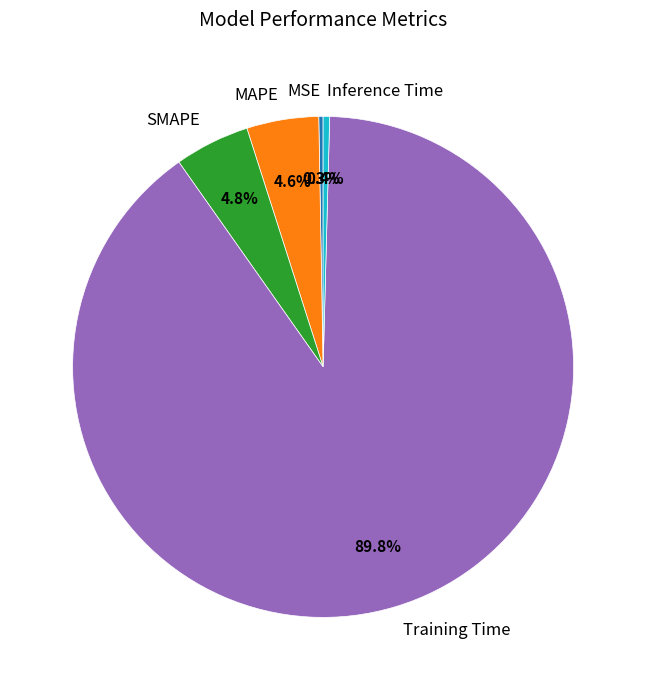

What percentage is NOT represented by Inference Time?

99.6%